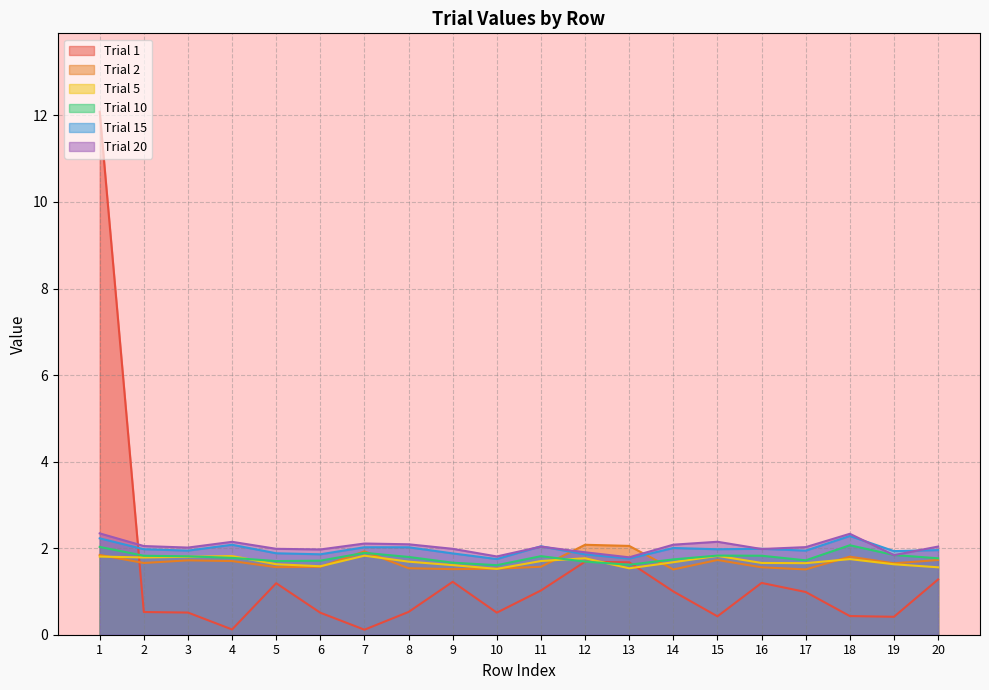

At which category does Trial 5 reach its first local peak?

4